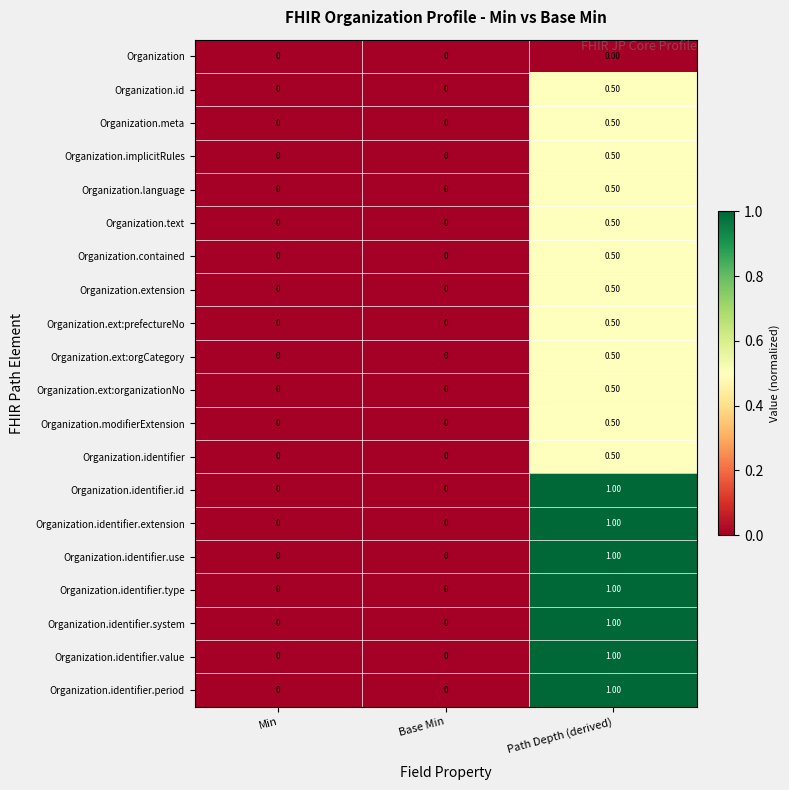

Between Min and Path Depth (derived), which is larger?

Min